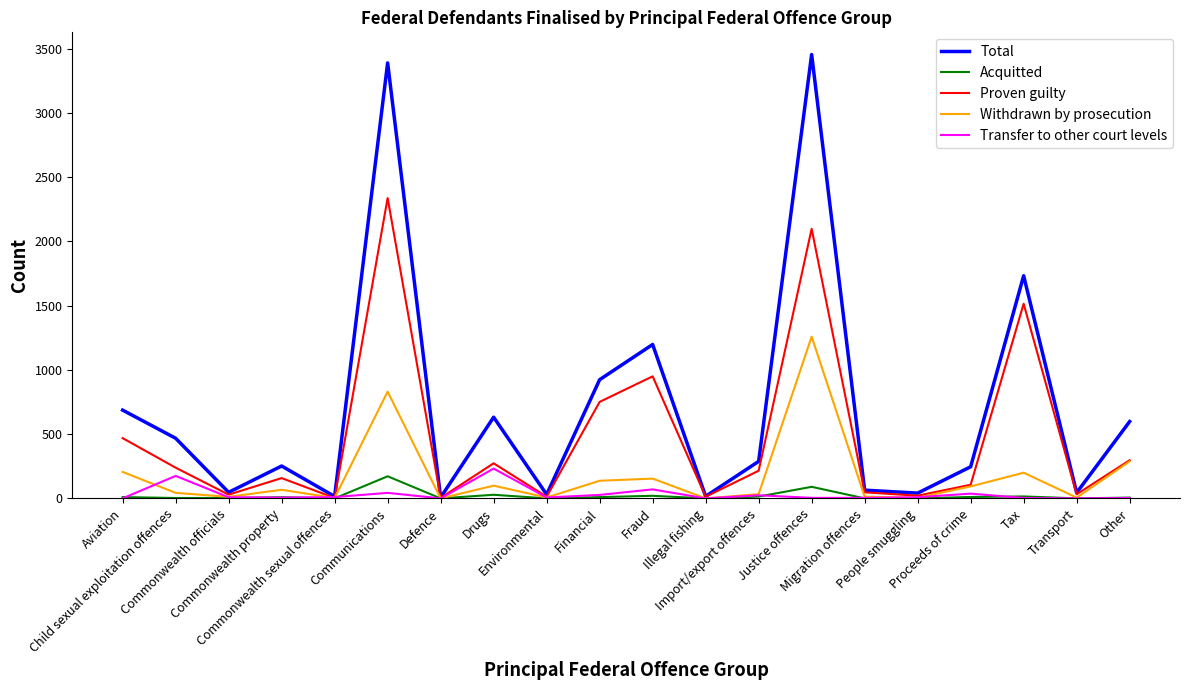

Is this an area chart (filled region under the line)?

No